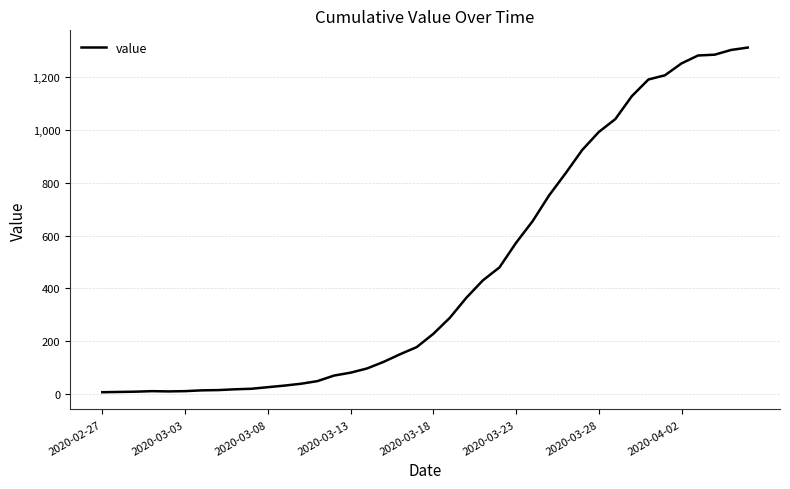

What is the maximum value shown in the chart?

1313